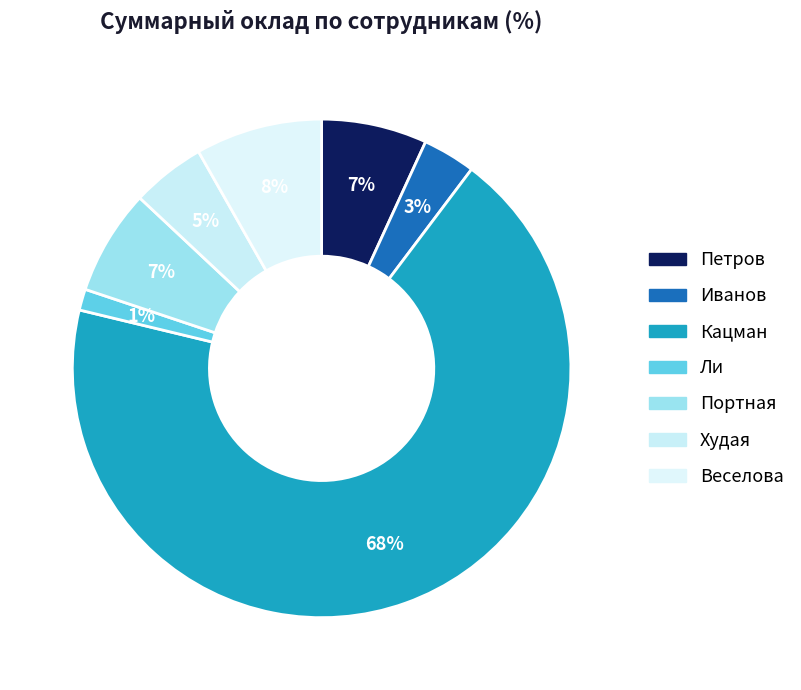

What is the largest slice in the pie chart?

Кацман